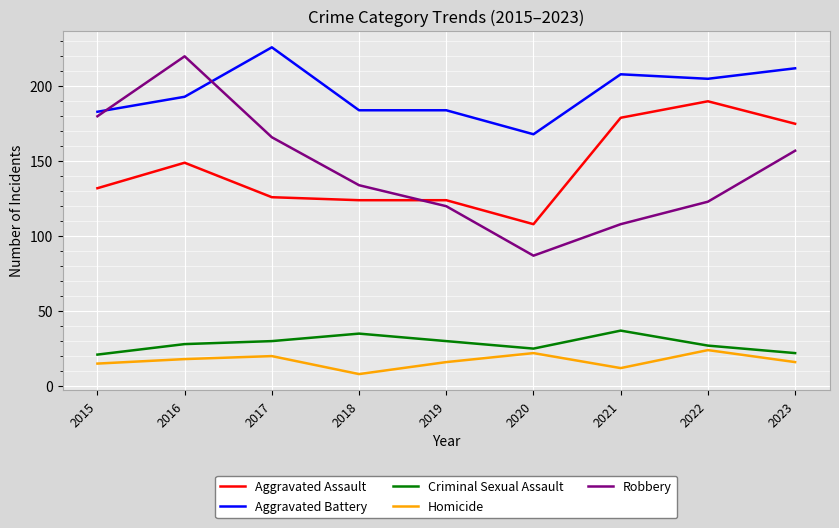

What is the difference between the Homicide values at 2022 and 2018?

16